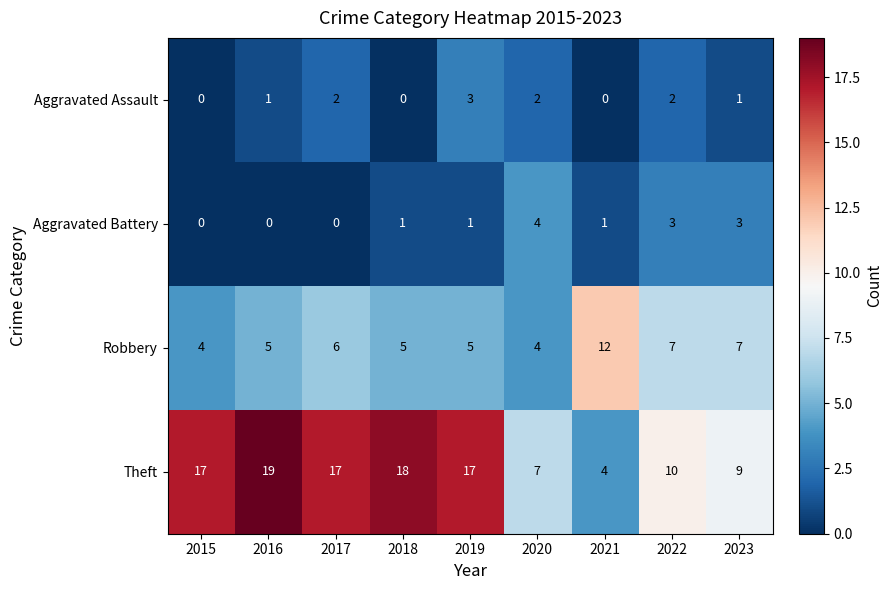

Which series has the widest spread of values?

Theft